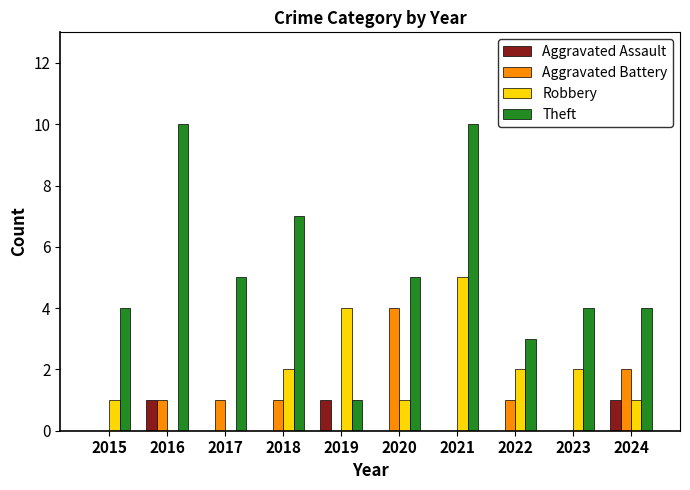

Which series has the largest total across all categories?

Theft